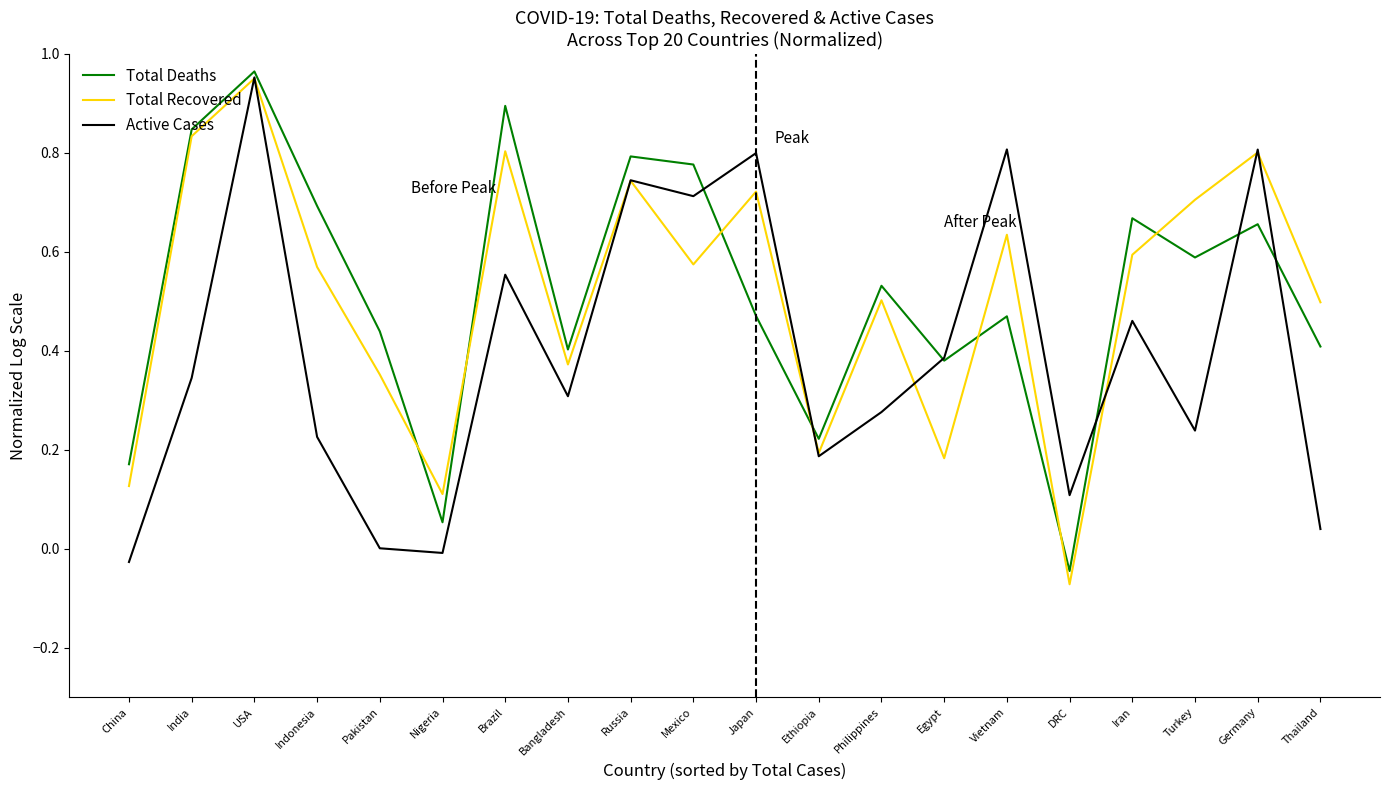

At which category is the sum across all series the highest?

USA